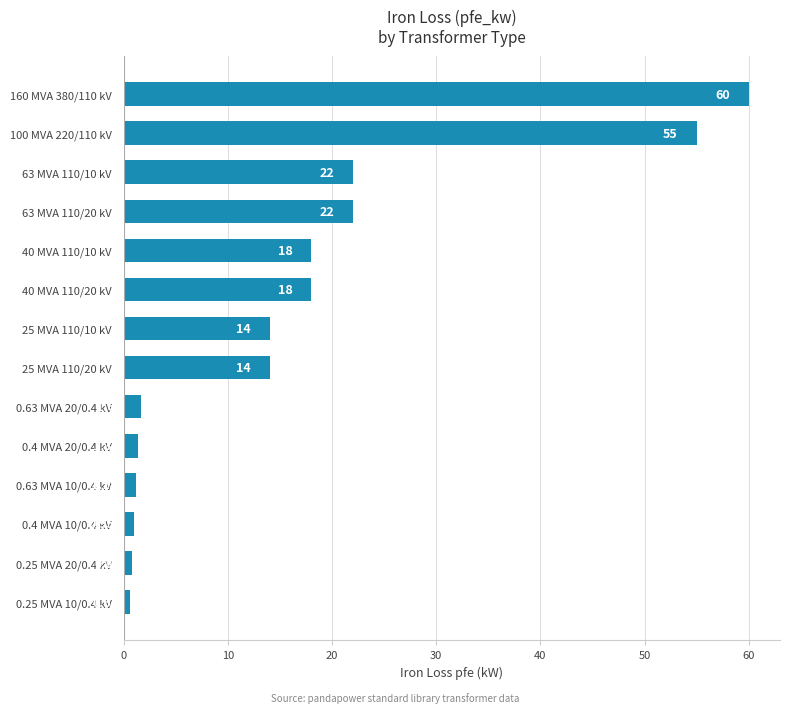

What is the average value?

16.4